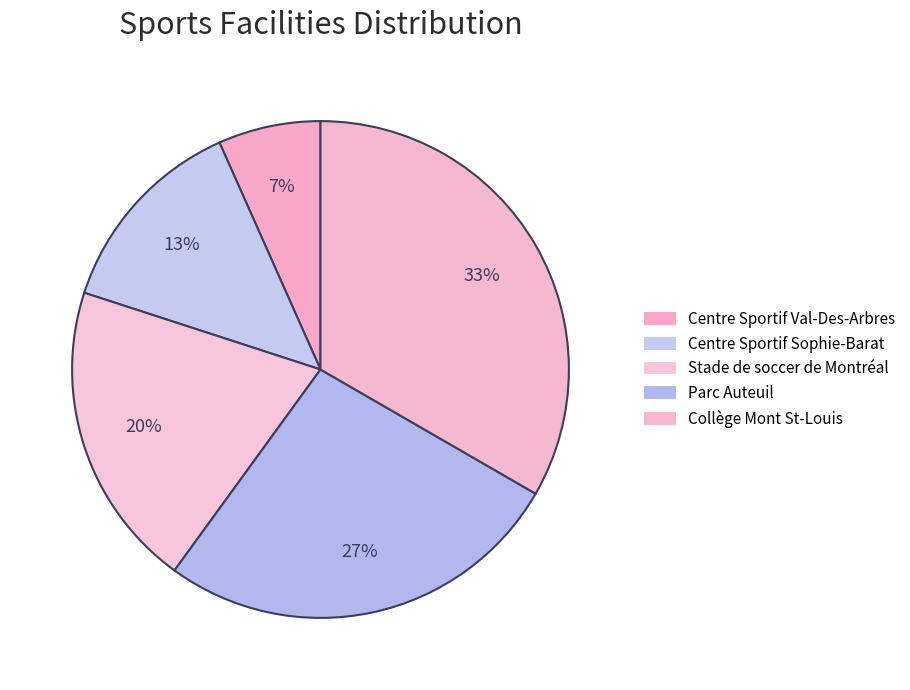

Which slice is the smallest?

Centre Sportif Val-Des-Arbres